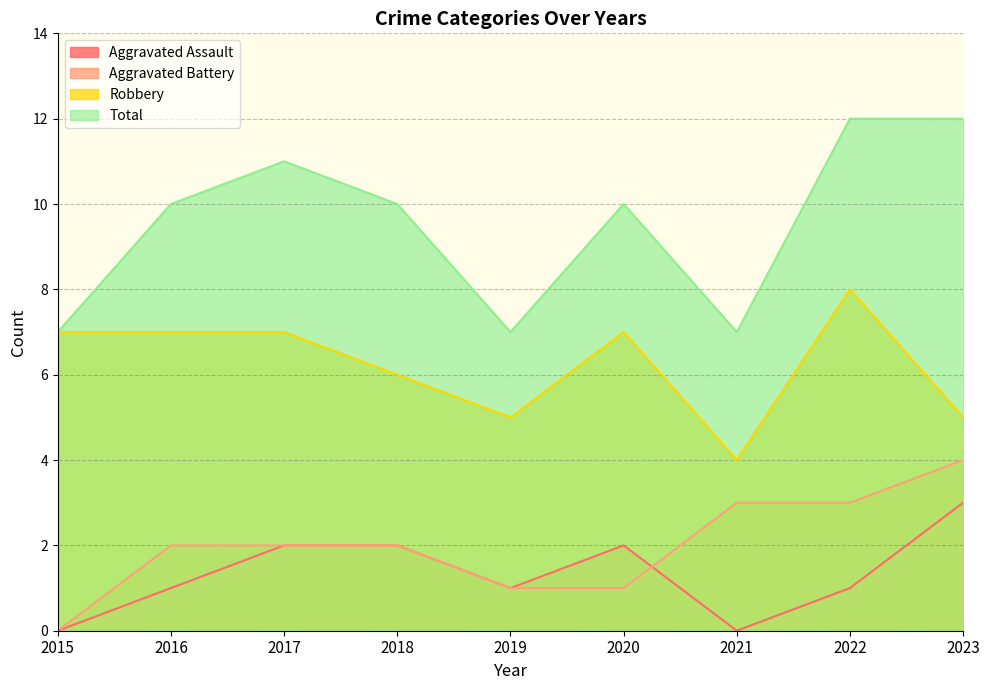

True or false: Aggravated Battery has more than 1 points higher than both neighbors.

False